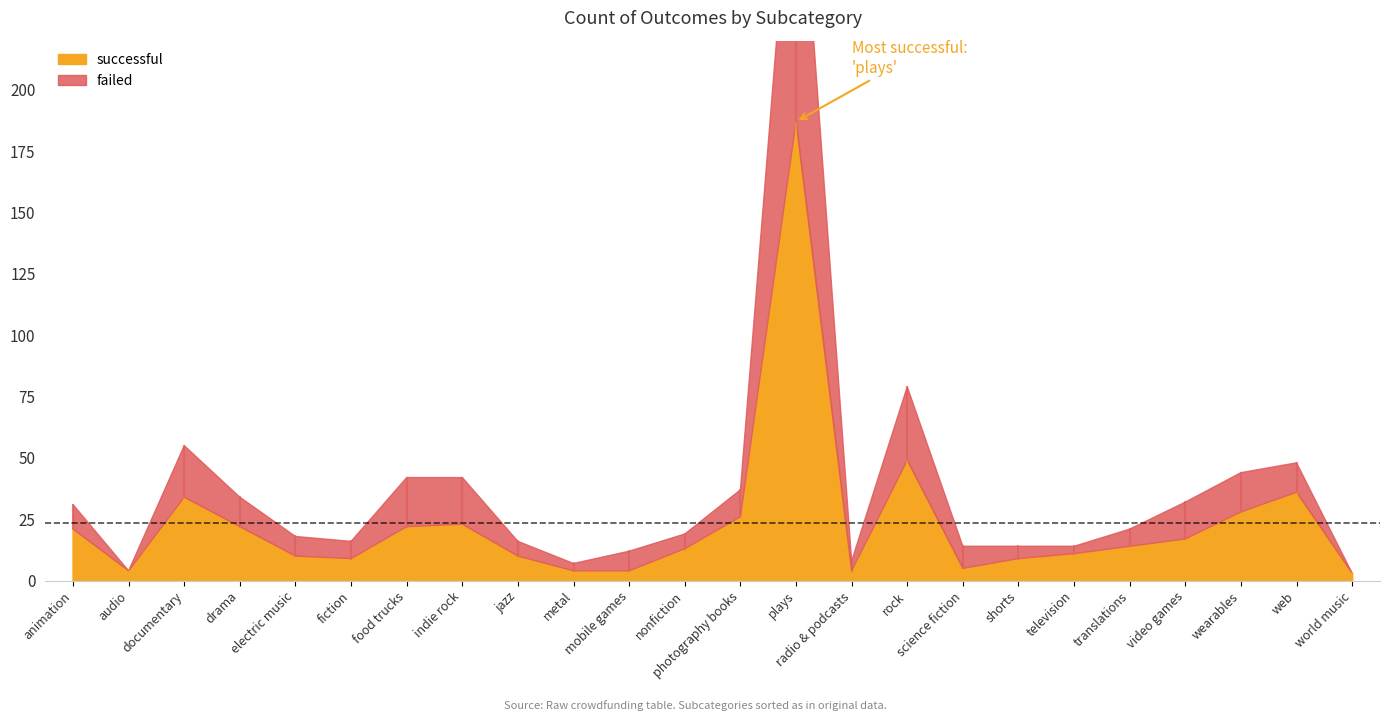

At which category does failed reach its first local peak?

documentary